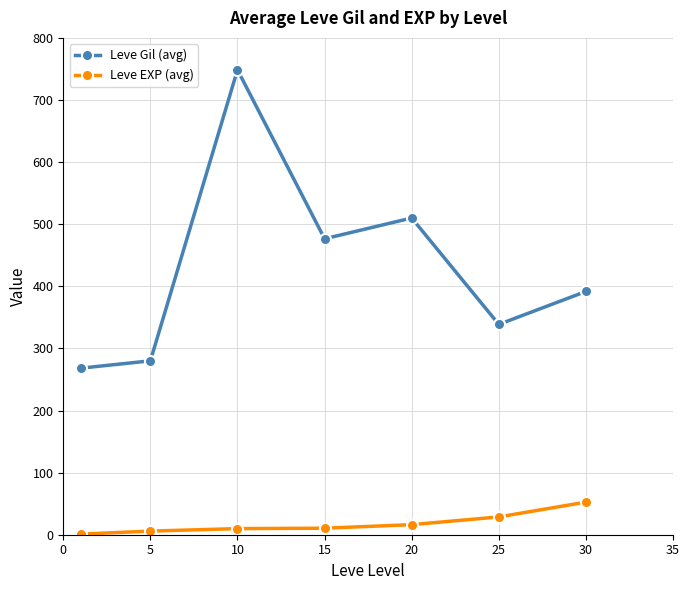

Rank the series by their average value, from highest to lowest.

Leve Gil (avg), Leve EXP (avg)